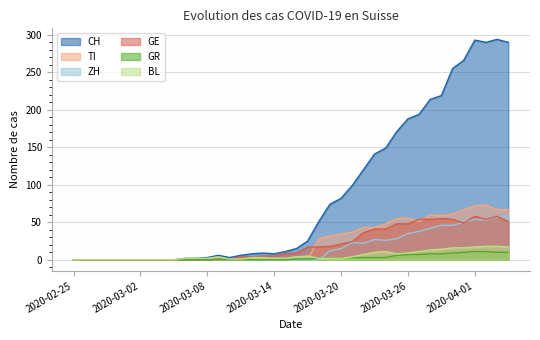

How many values in CH are above zero?

30